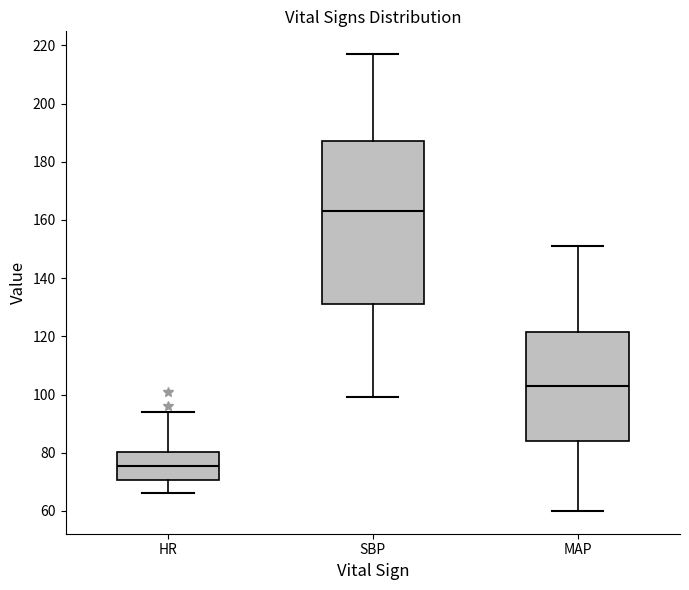

Which box's median line is the highest?

SBP